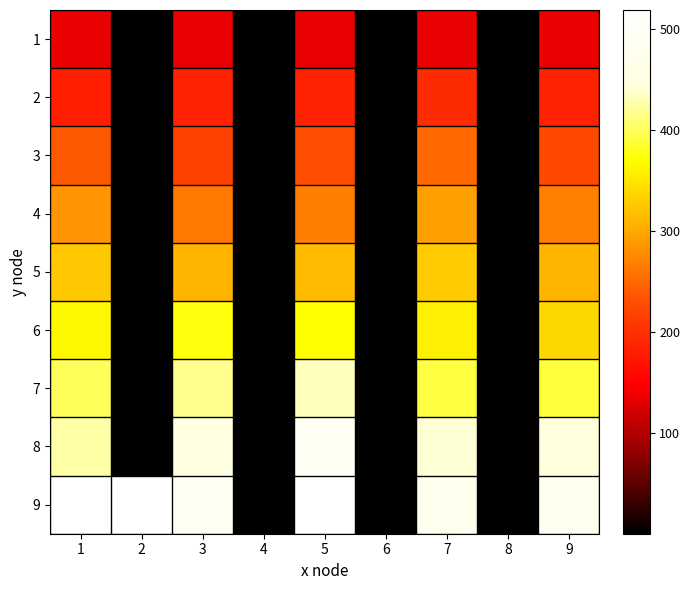

List the series in order of their peak value, lowest first.

1, 2, 3, 4, 5, 6, 7, 8, 9